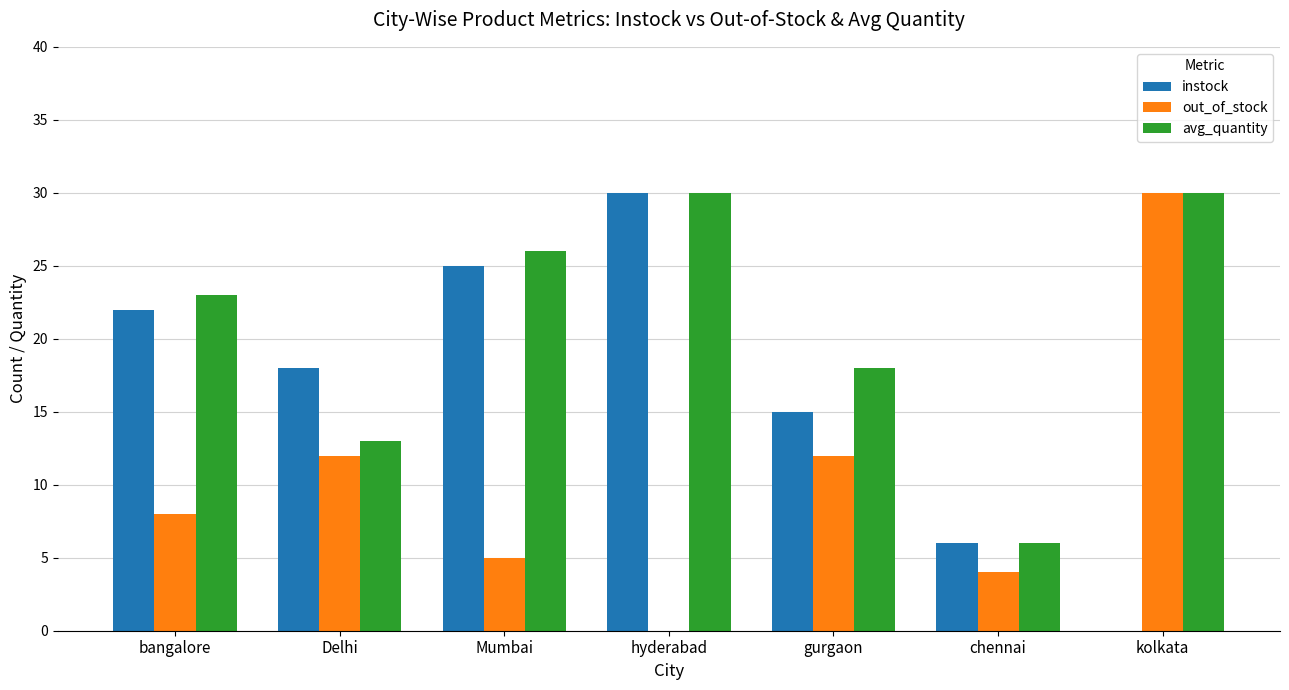

Reading left to right, transcribe all the data shown in this chart.

instock: 22	18	25	30	15	6	0
out_of_stock: 8	12	5	0	12	4	30
avg_quantity: 23	13	26	30	18	6	30